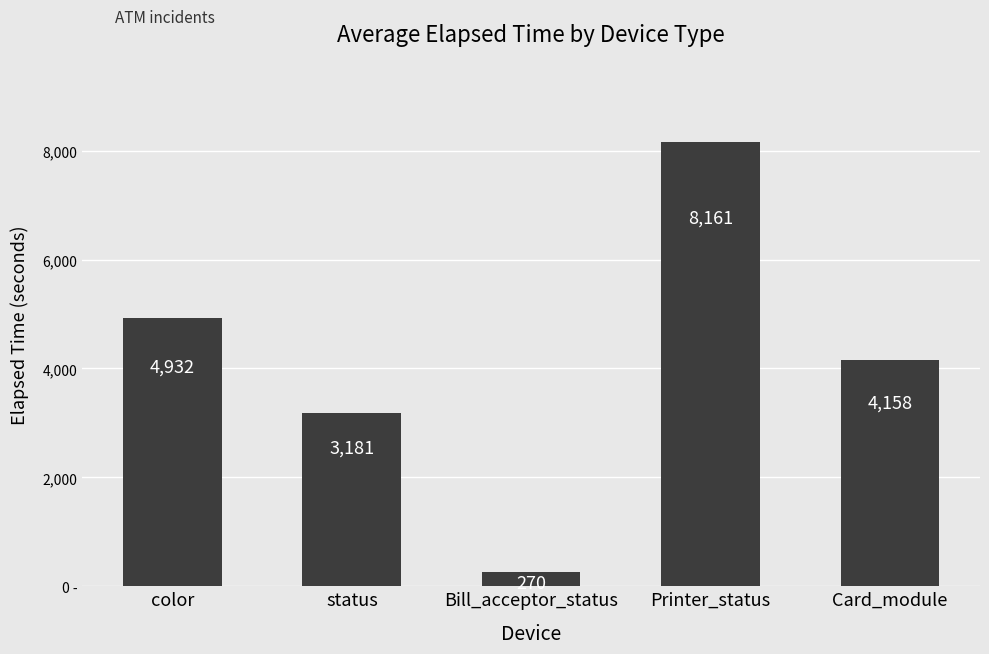

List the labels in order of value, smallest first.

Bill_acceptor_status, status, Card_module, color, Printer_status